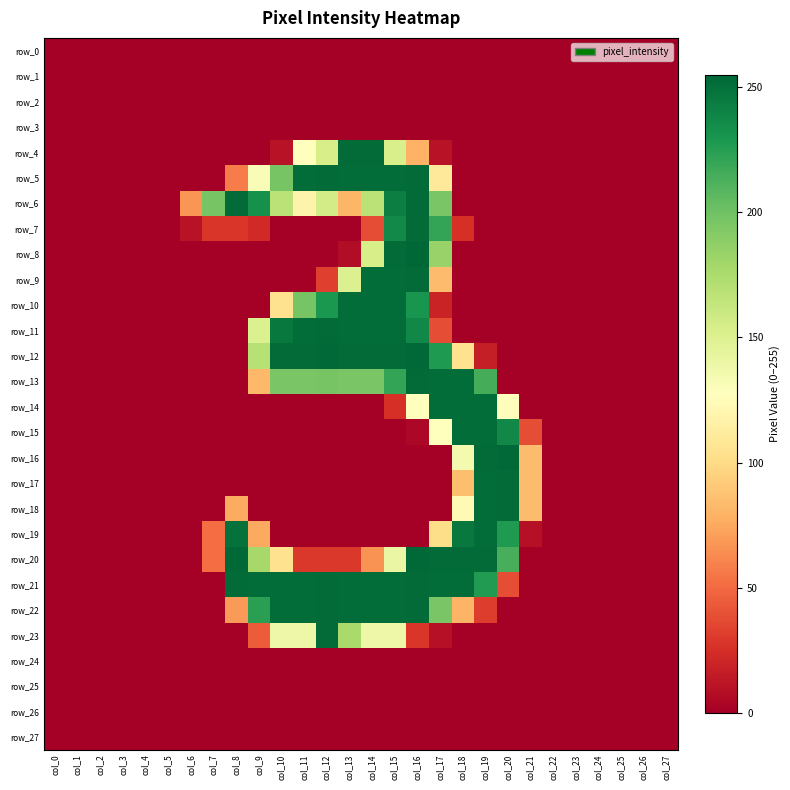

Reading left to right, transcribe all the data shown in this chart.

row_0: 0	0	0	0	0	0	0	0	0	0	0	0	0	0	0	0	0	0	0	0	0	0	0	0	0	0	0	0
row_1: 0	0	0	0	0	0	0	0	0	0	0	0	0	0	0	0	0	0	0	0	0	0	0	0	0	0	0	0
row_2: 0	0	0	0	0	0	0	0	0	0	0	0	0	0	0	0	0	0	0	0	0	0	0	0	0	0	0	0
row_3: 0	0	0	0	0	0	0	0	0	0	0	0	0	0	0	0	0	0	0	0	0	0	0	0	0	0	0	0
row_4: 0	0	0	0	0	0	0	0	0	0	10	128	154	253	253	153	79	10	0	0	0	0	0	0	0	0	0	0
row_5: 0	0	0	0	0	0	0	0	57	131	197	252	253	252	252	252	253	109	0	0	0	0	0	0	0	0	0	0
row_6: 0	0	0	0	0	0	67	197	253	233	168	118	156	81	168	243	253	196	0	0	0	0	0	0	0	0	0	0
row_7: 0	0	0	0	0	0	10	28	28	22	0	0	0	0	38	237	253	221	25	0	0	0	0	0	0	0	0	0
row_8: 0	0	0	0	0	0	0	0	0	0	0	0	0	7	154	253	255	184	0	0	0	0	0	0	0	0	0	0
row_9: 0	0	0	0	0	0	0	0	0	0	0	0	32	150	252	252	253	84	0	0	0	0	0	0	0	0	0	0
row_10: 0	0	0	0	0	0	0	0	0	0	104	197	229	252	252	252	231	19	0	0	0	0	0	0	0	0	0	0
row_11: 0	0	0	0	0	0	0	0	0	151	246	252	253	252	252	252	238	38	0	0	0	0	0	0	0	0	0	0
row_12: 0	0	0	0	0	0	0	0	0	170	253	253	254	253	253	253	254	228	104	16	0	0	0	0	0	0	0	0
row_13: 0	0	0	0	0	0	0	0	0	82	196	196	197	196	196	221	253	252	252	215	0	0	0	0	0	0	0	0
row_14: 0	0	0	0	0	0	0	0	0	0	0	0	0	0	0	25	128	252	252	252	126	0	0	0	0	0	0	0
row_15: 0	0	0	0	0	0	0	0	0	0	0	0	0	0	0	0	4	128	252	252	238	38	0	0	0	0	0	0
row_16: 0	0	0	0	0	0	0	0	0	0	0	0	0	0	0	0	0	0	135	253	254	84	0	0	0	0	0	0
row_17: 0	0	0	0	0	0	0	0	0	0	0	0	0	0	0	0	0	0	85	252	253	84	0	0	0	0	0	0
row_18: 0	0	0	0	0	0	0	0	76	0	0	0	0	0	0	0	0	0	123	252	253	84	0	0	0	0	0	0
row_19: 0	0	0	0	0	0	0	51	250	75	0	0	0	0	0	0	0	101	246	252	228	9	0	0	0	0	0	0
row_20: 0	0	0	0	0	0	0	51	254	178	104	29	29	29	66	141	254	253	253	253	214	0	0	0	0	0	0	0
row_21: 0	0	0	0	0	0	0	0	253	252	252	252	253	252	252	252	253	252	252	227	38	0	0	0	0	0	0	0
row_22: 0	0	0	0	0	0	0	0	69	224	252	252	253	252	252	252	253	196	80	31	0	0	0	0	0	0	0	0
row_23: 0	0	0	0	0	0	0	0	0	44	139	139	253	177	139	139	28	9	0	0	0	0	0	0	0	0	0	0
row_24: 0	0	0	0	0	0	0	0	0	0	0	0	0	0	0	0	0	0	0	0	0	0	0	0	0	0	0	0
row_25: 0	0	0	0	0	0	0	0	0	0	0	0	0	0	0	0	0	0	0	0	0	0	0	0	0	0	0	0
row_26: 0	0	0	0	0	0	0	0	0	0	0	0	0	0	0	0	0	0	0	0	0	0	0	0	0	0	0	0
row_27: 0	0	0	0	0	0	0	0	0	0	0	0	0	0	0	0	0	0	0	0	0	0	0	0	0	0	0	0